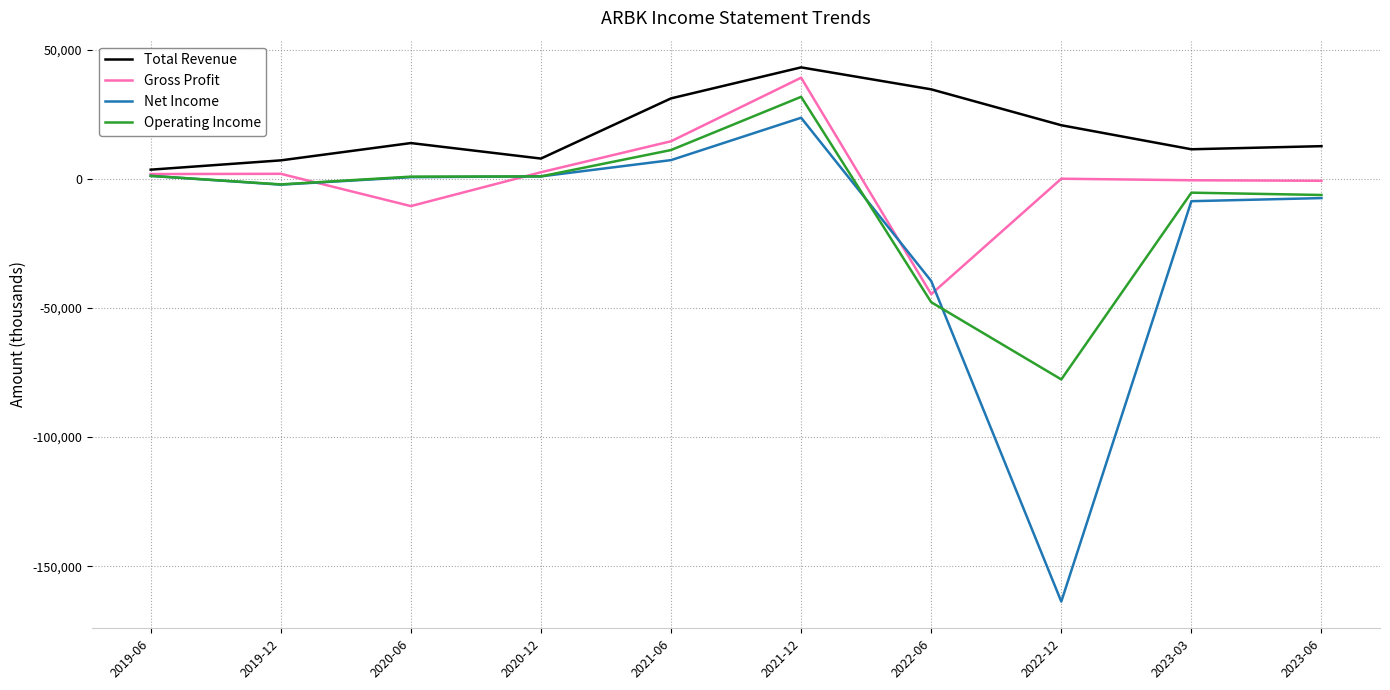

At which label does Net Income reach its peak?

2021-12